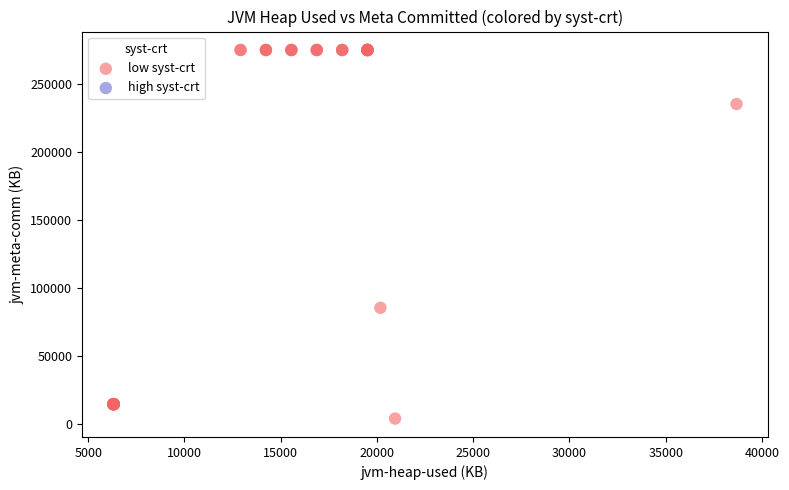

What Y value in the scatter plot is closest to 139296?

85312